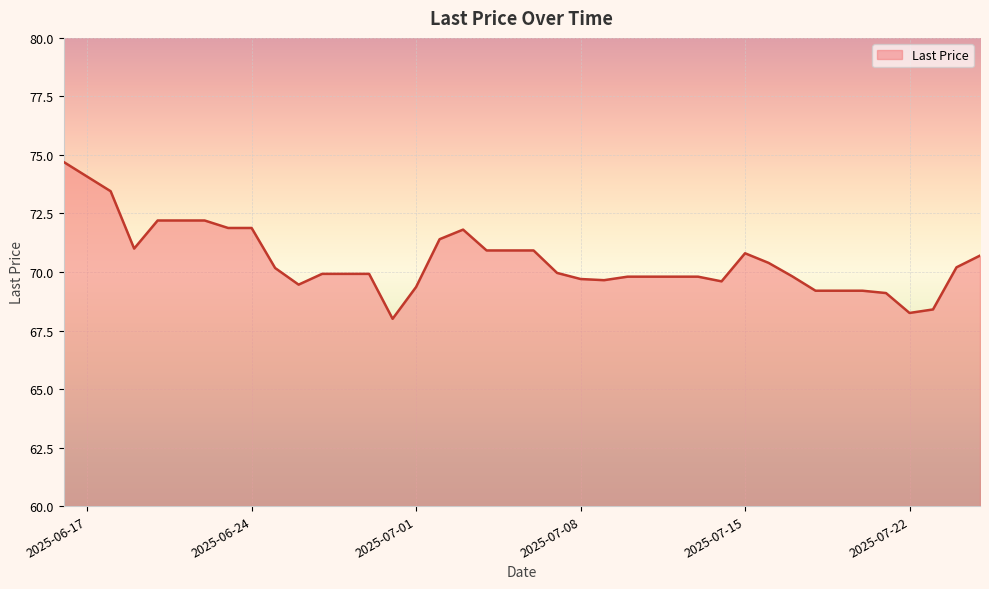

What is the ratio of the value at 2025-07-21 to the value at 2025-06-22?

1.0